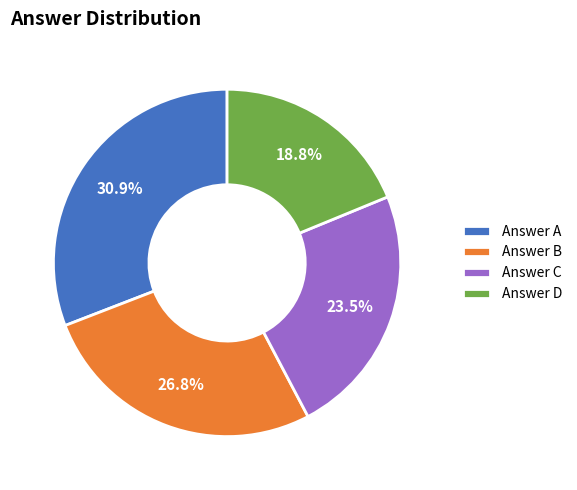

Do Answer D and Answer A together represent more than half of the pie?

No